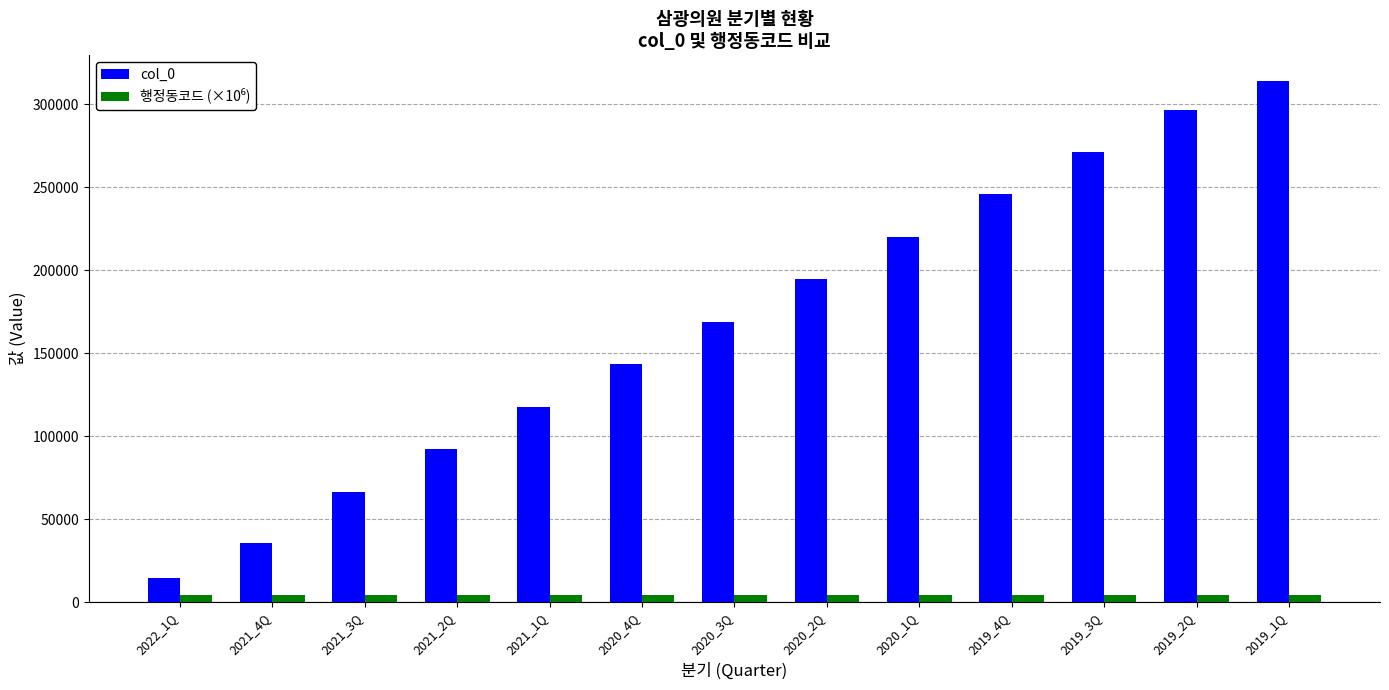

At which label does col_0 reach its minimum?

2022_1Q